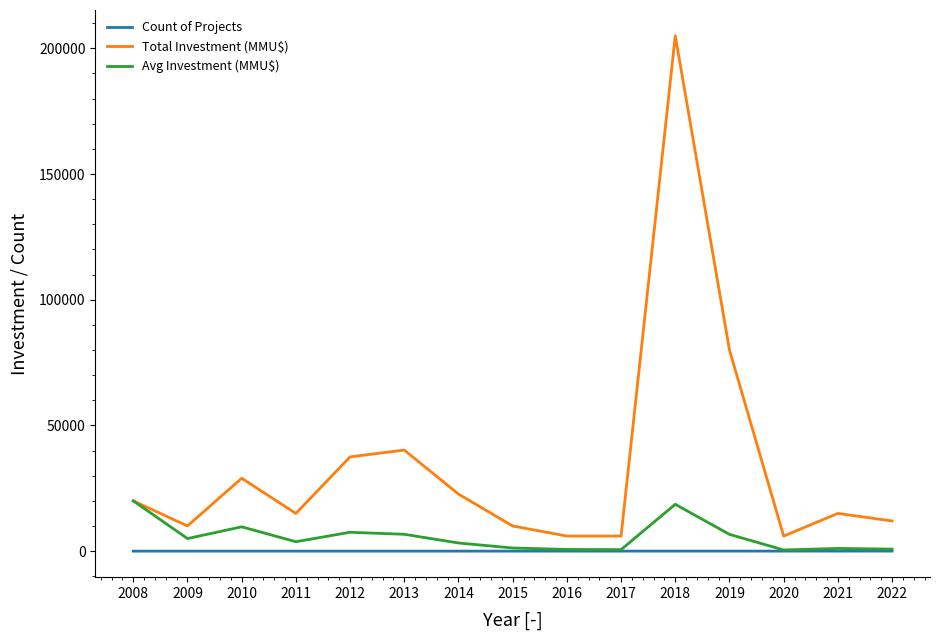

What is the sum of the Count of Projects values at 2012 and 2017?

15